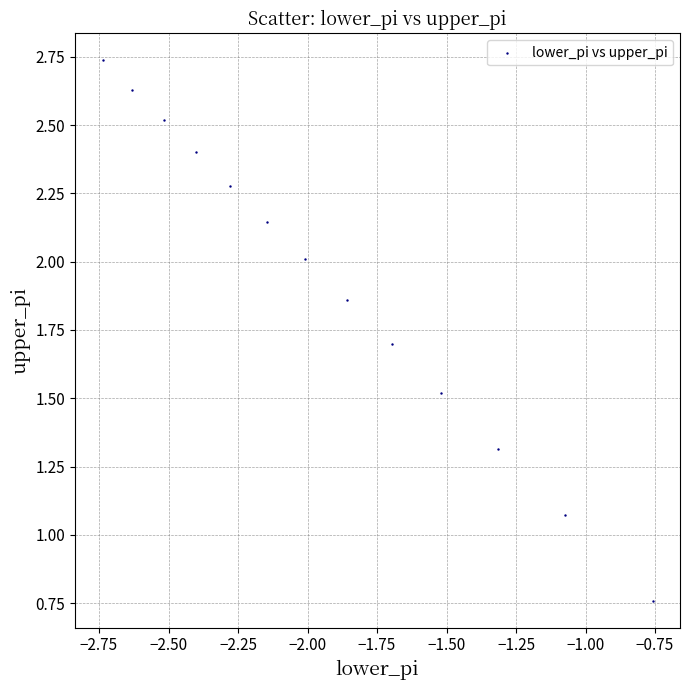

What is the range of X values (max minus min)?

2.0